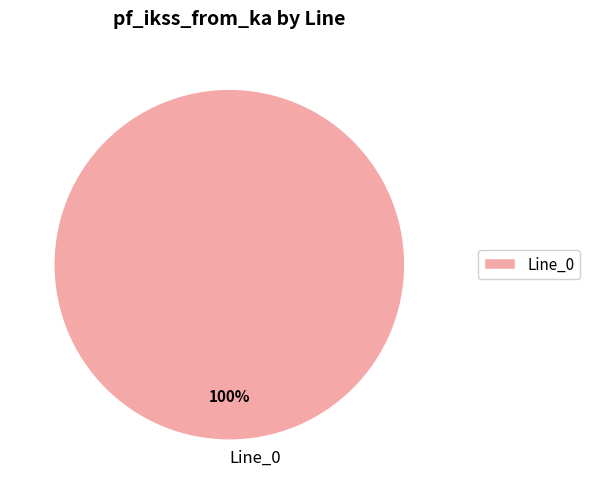

Is there a majority slice in this chart?

Yes